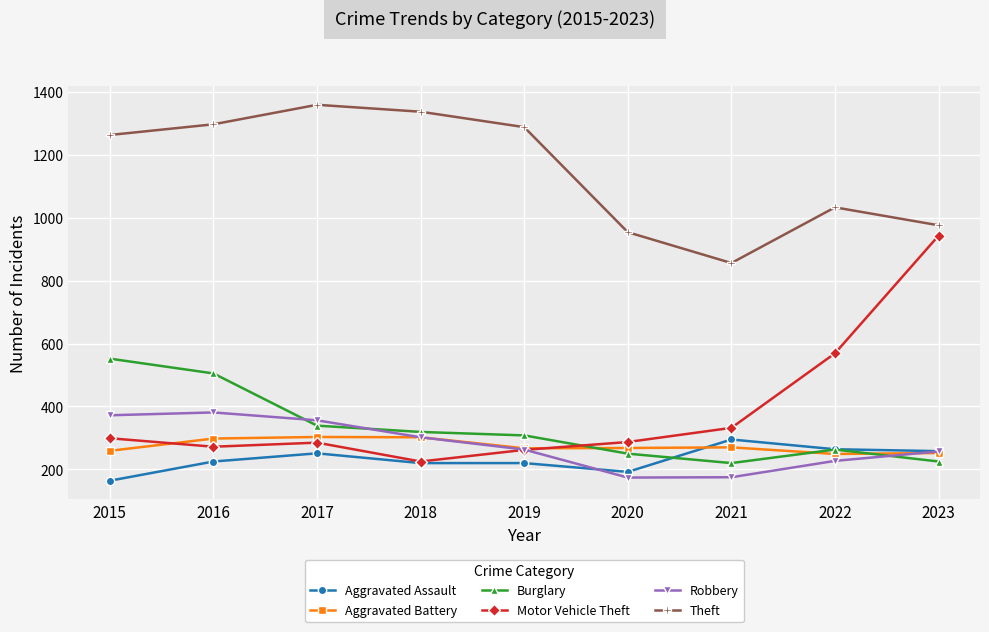

How many lines are shown in the chart?

6